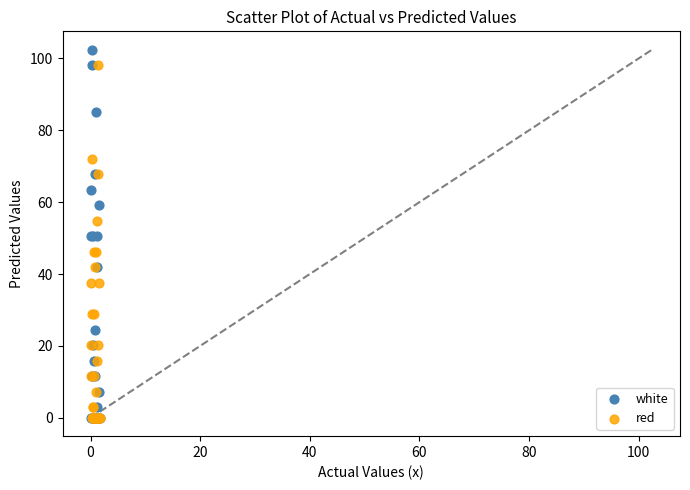

Which series contains the highest Y value?

white